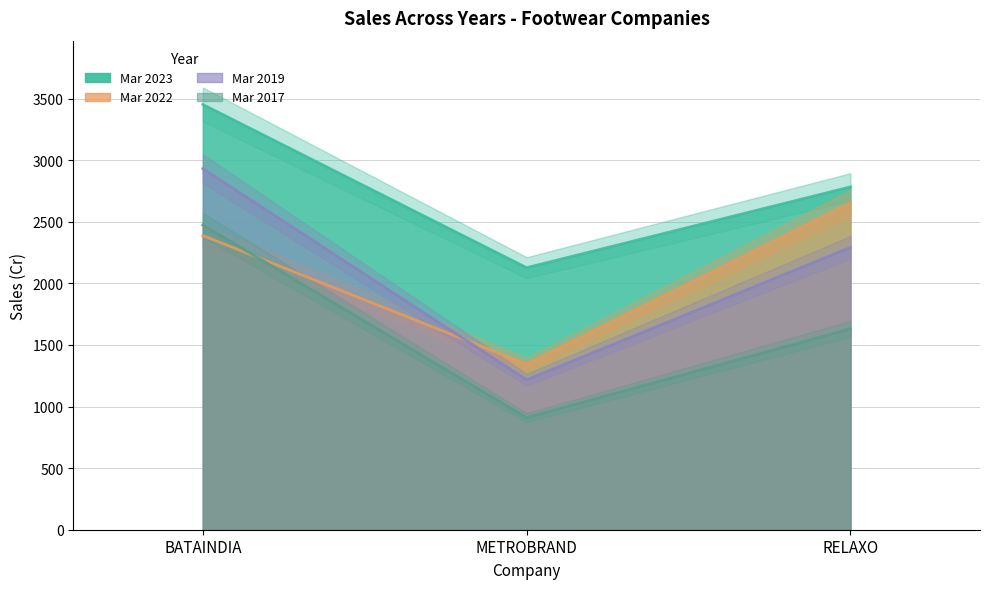

Reading right to left, transcribe all the data shown in this chart.

Mar 2023: RELAXO=2783	METROBRAND=2127	BATAINDIA=3452
Mar 2022: RELAXO=2653	METROBRAND=1343	BATAINDIA=2388
Mar 2019: RELAXO=2292	METROBRAND=1217	BATAINDIA=2931
Mar 2017: RELAXO=1631	METROBRAND=910	BATAINDIA=2474